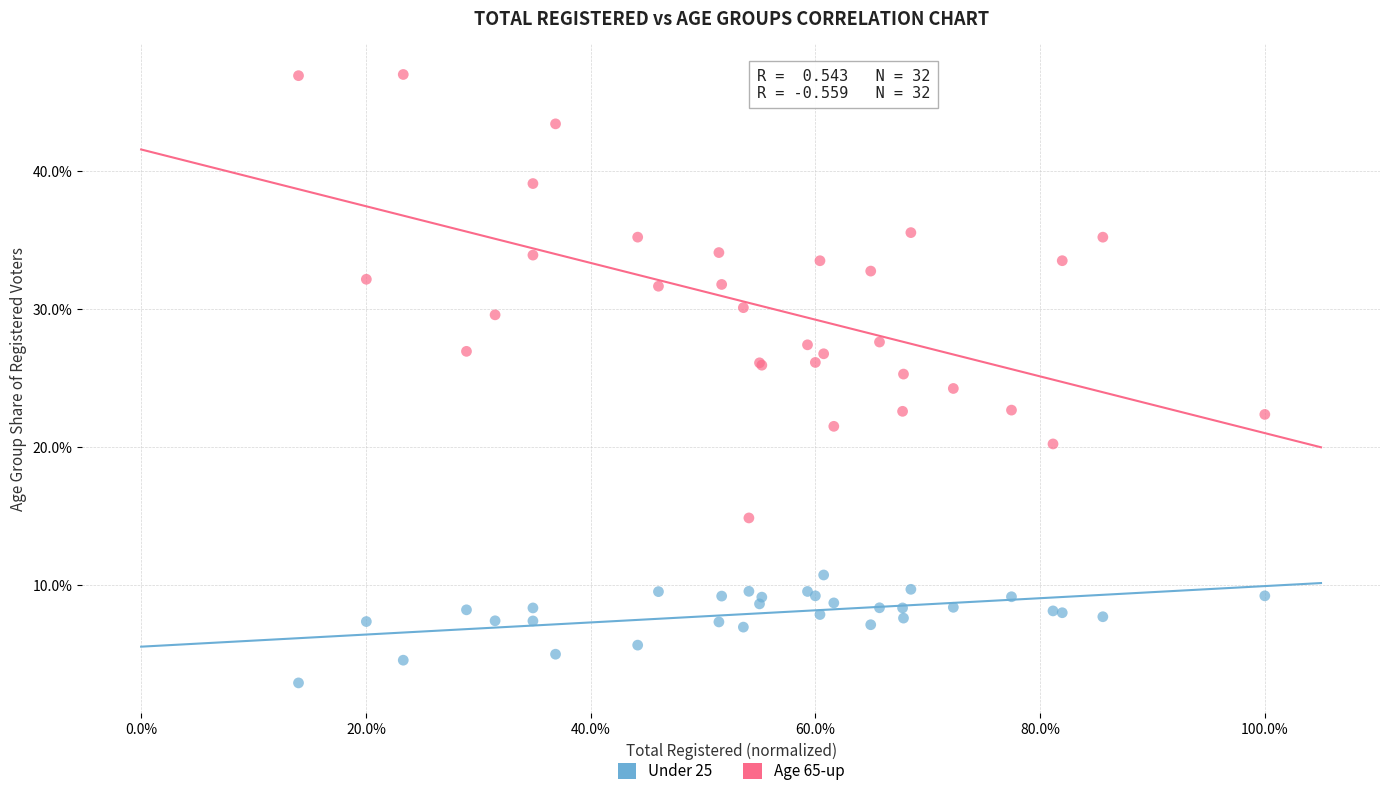

Which series contains the lowest Y value?

Under 25